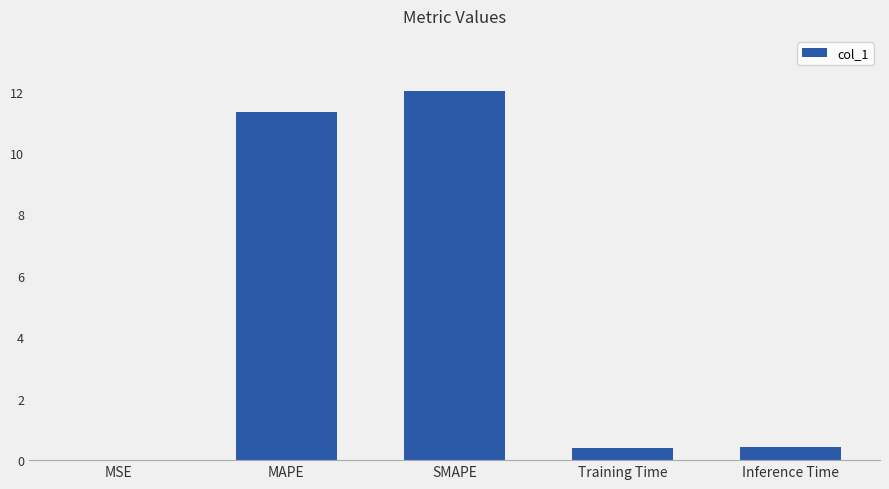

What is the sum of all values?

24.2